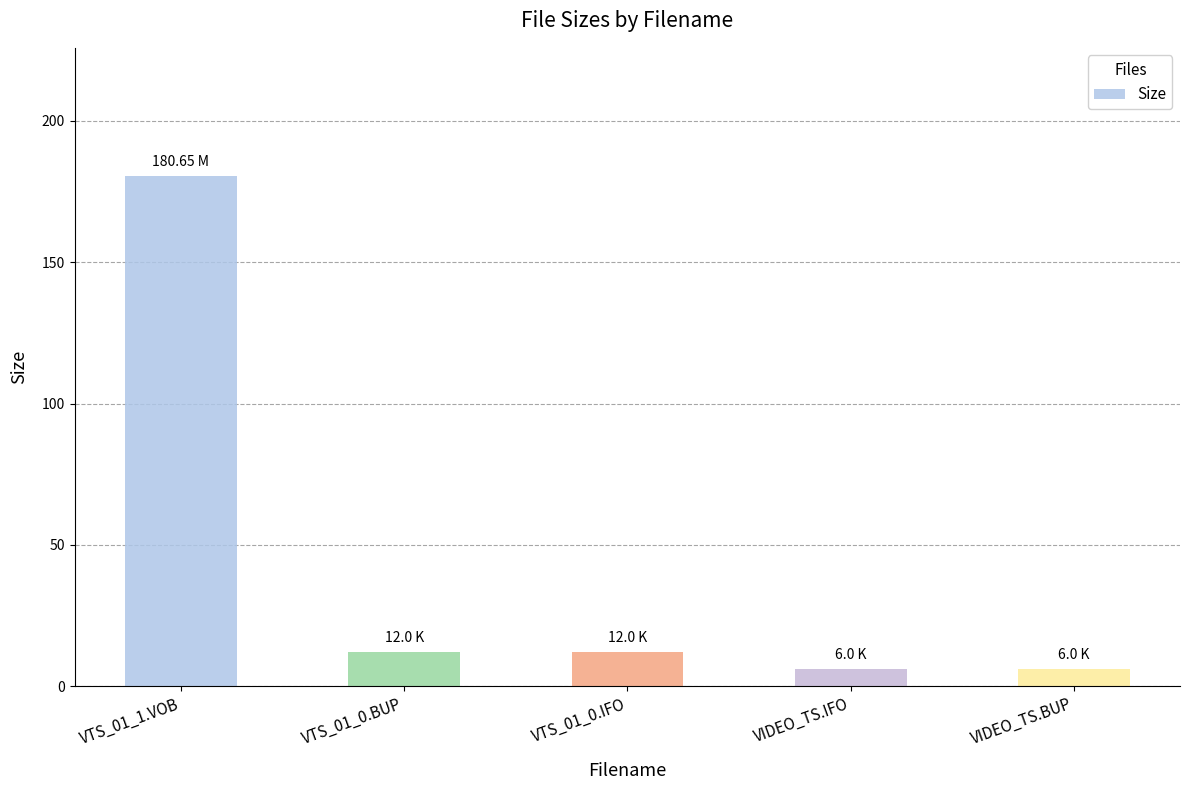

What is the sum of all values?

216.7